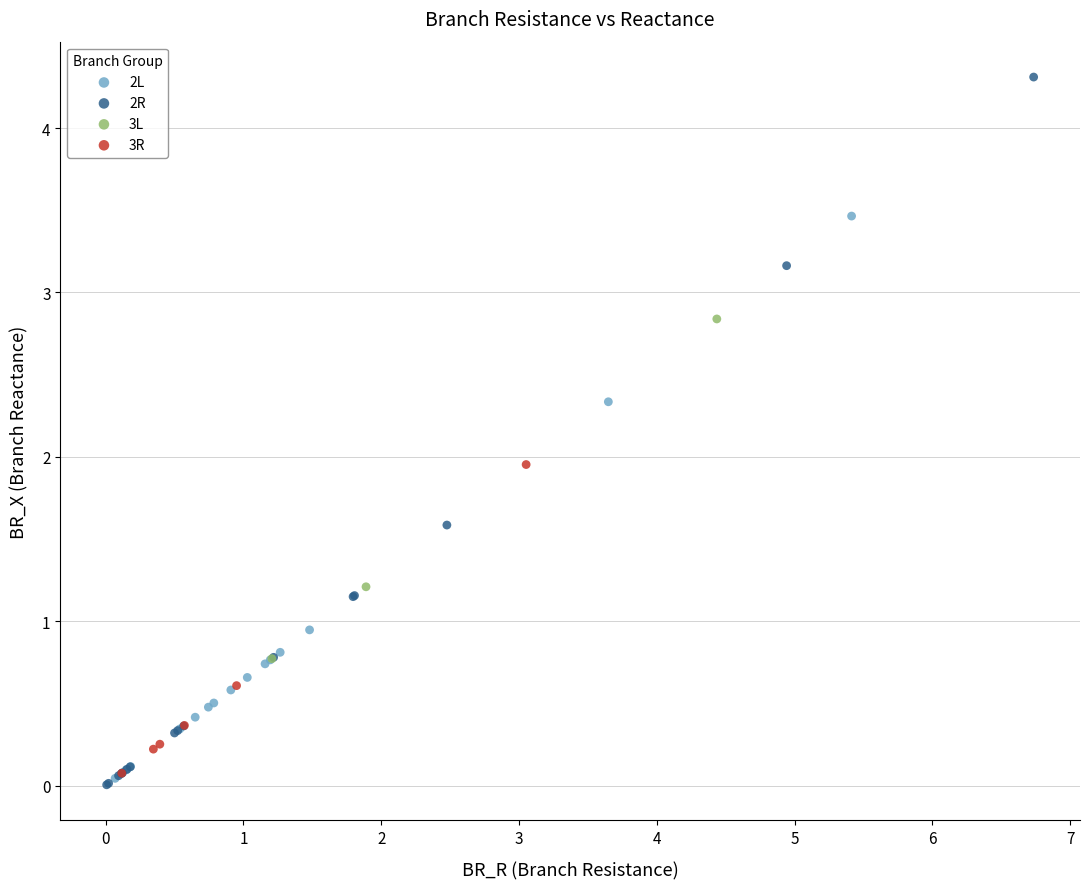

Which series has the widest spread of Y values?

2R